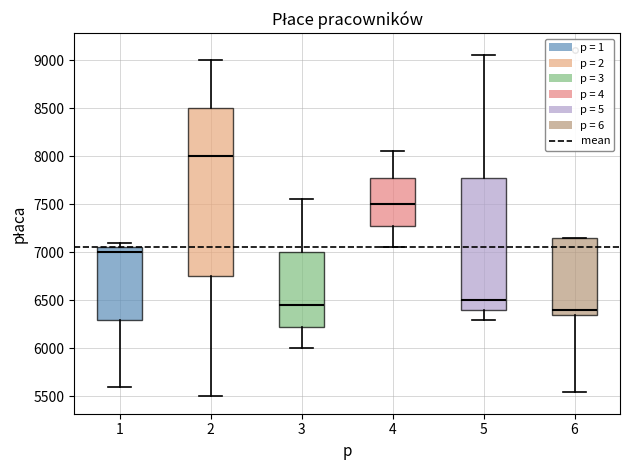

Where is the upper edge of the box at x = 4 on the y-axis? The values are not printed on the chart, so give them approximately, as read against the axis.

7800